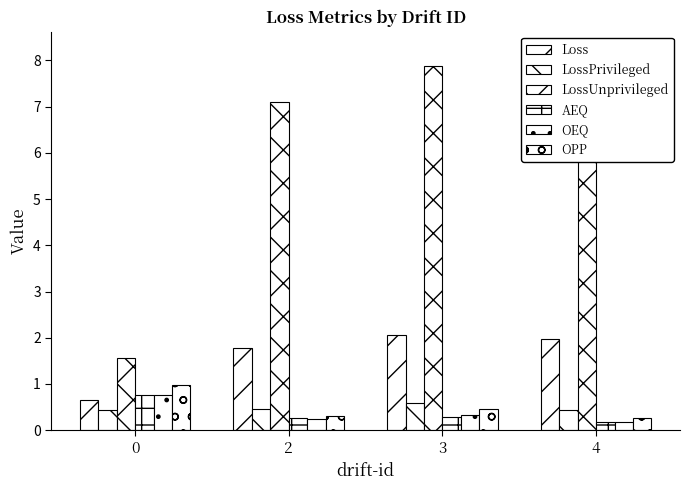

What are all the series names shown in the legend?

Loss, LossPrivileged, LossUnprivileged, AEQ, OEQ, OPP